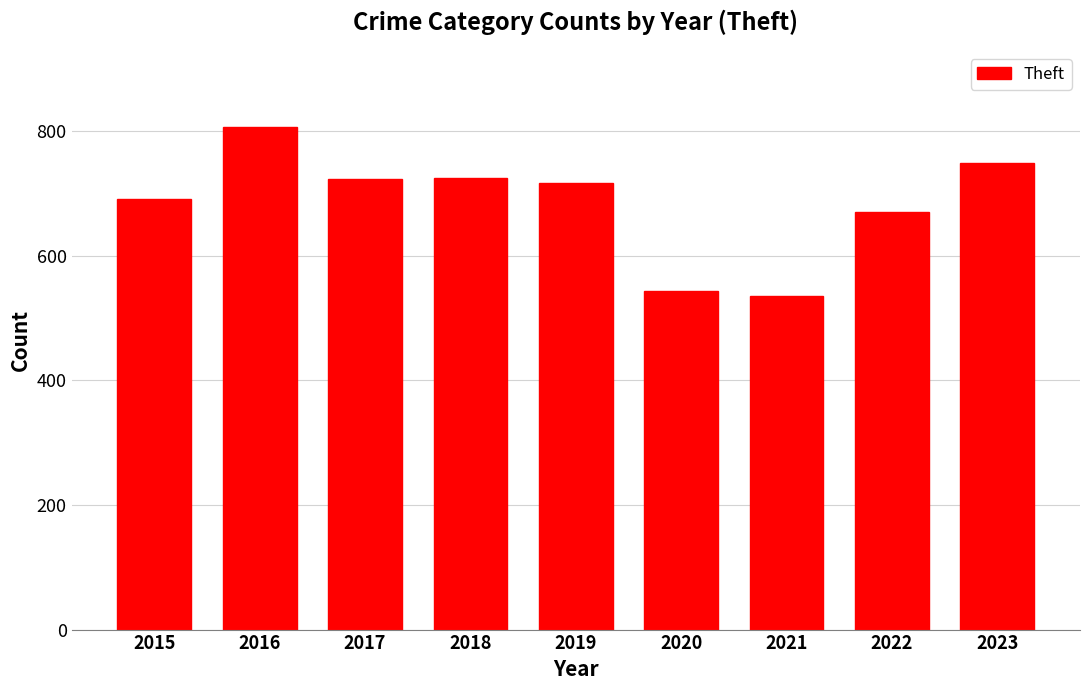

What is the difference between the values at 2018 and 2022?

54